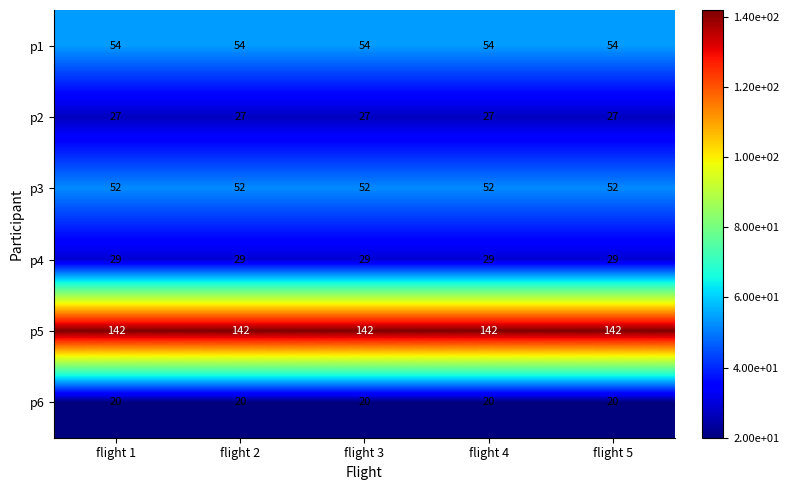

Which series has the largest total across all categories?

p5